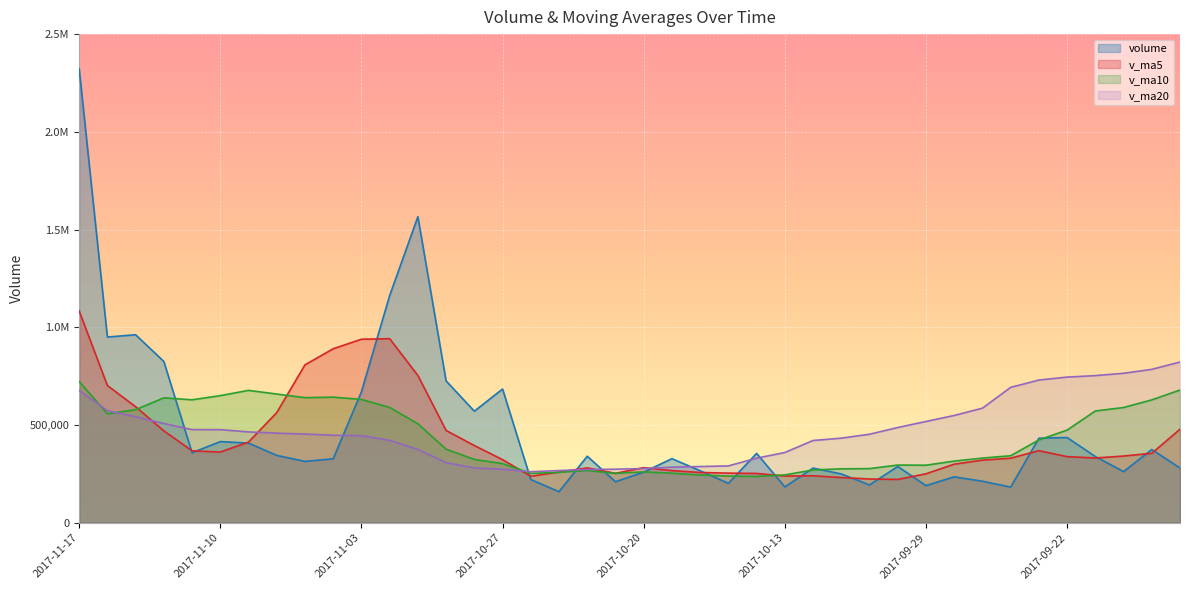

List the labels in order of v_ma10 value, largest first.

2017-11-17, 2017-09-18, 2017-11-09, 2017-11-08, 2017-11-10, 2017-11-06, 2017-11-07, 2017-11-14, 2017-11-03, 2017-11-13, 2017-09-19, 2017-11-02, 2017-09-20, 2017-11-15, 2017-09-21, 2017-11-16, 2017-11-01, 2017-09-22, 2017-09-25, 2017-10-31, 2017-09-26, 2017-09-27, 2017-10-30, 2017-09-28, 2017-10-27, 2017-10-09, 2017-09-29, 2017-10-10, 2017-10-11, 2017-10-12, 2017-10-24, 2017-10-20, 2017-10-25, 2017-10-19, 2017-10-23, 2017-10-26, 2017-10-13, 2017-10-18, 2017-10-17, 2017-10-16